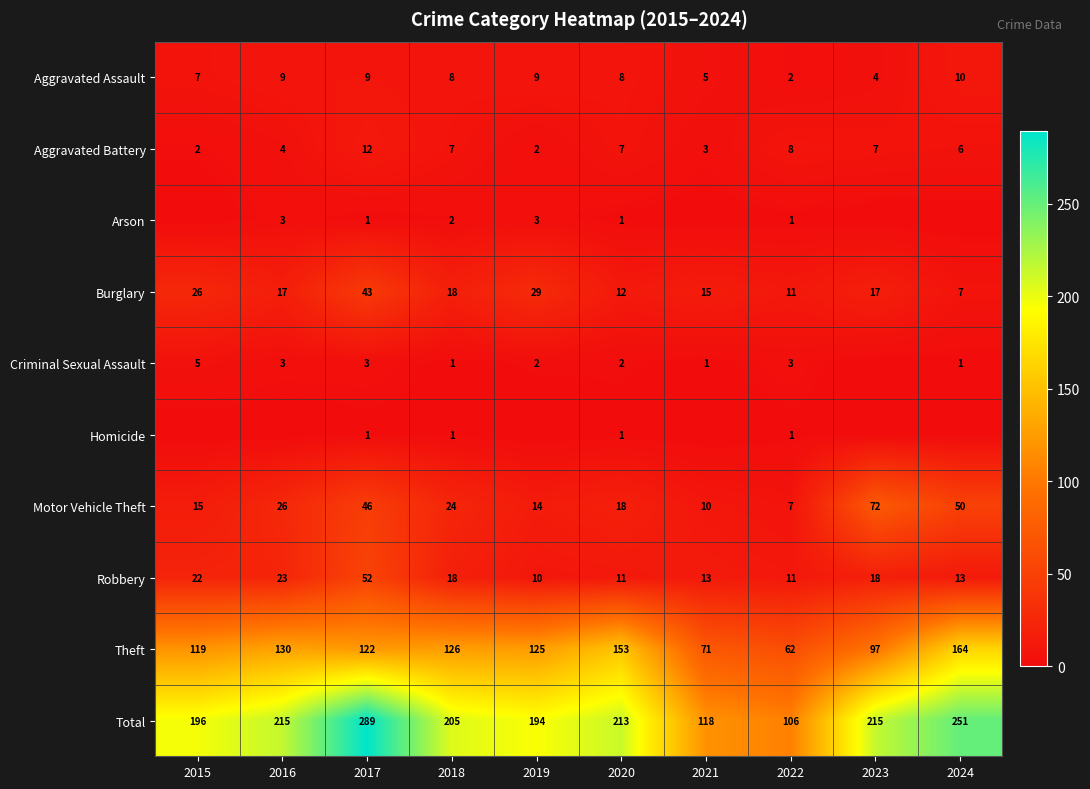

Is the value of Aggravated Assault at 2021 greater than the value of Total at 2017?

No